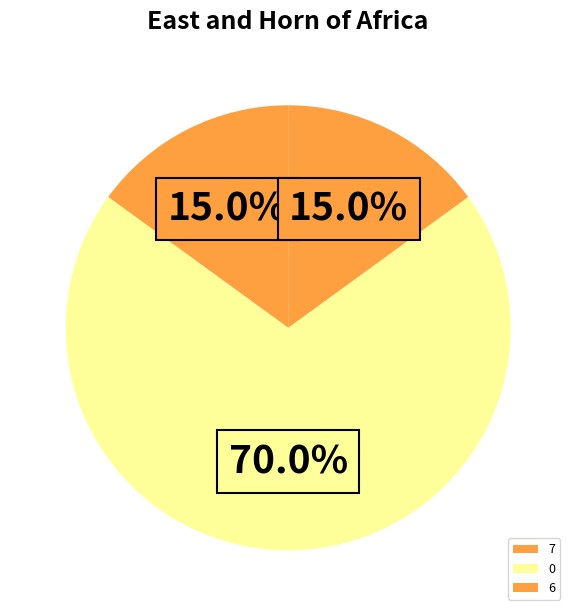

Combined, do 7 and 6 account for over 50%?

No